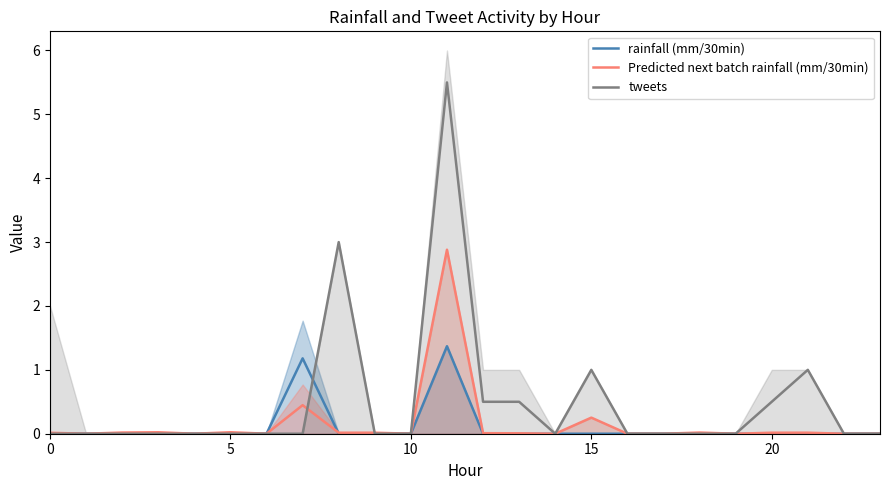

How many intersections are there between rainfall (mm/30min) and Predicted next batch rainfall (mm/30min)?

1